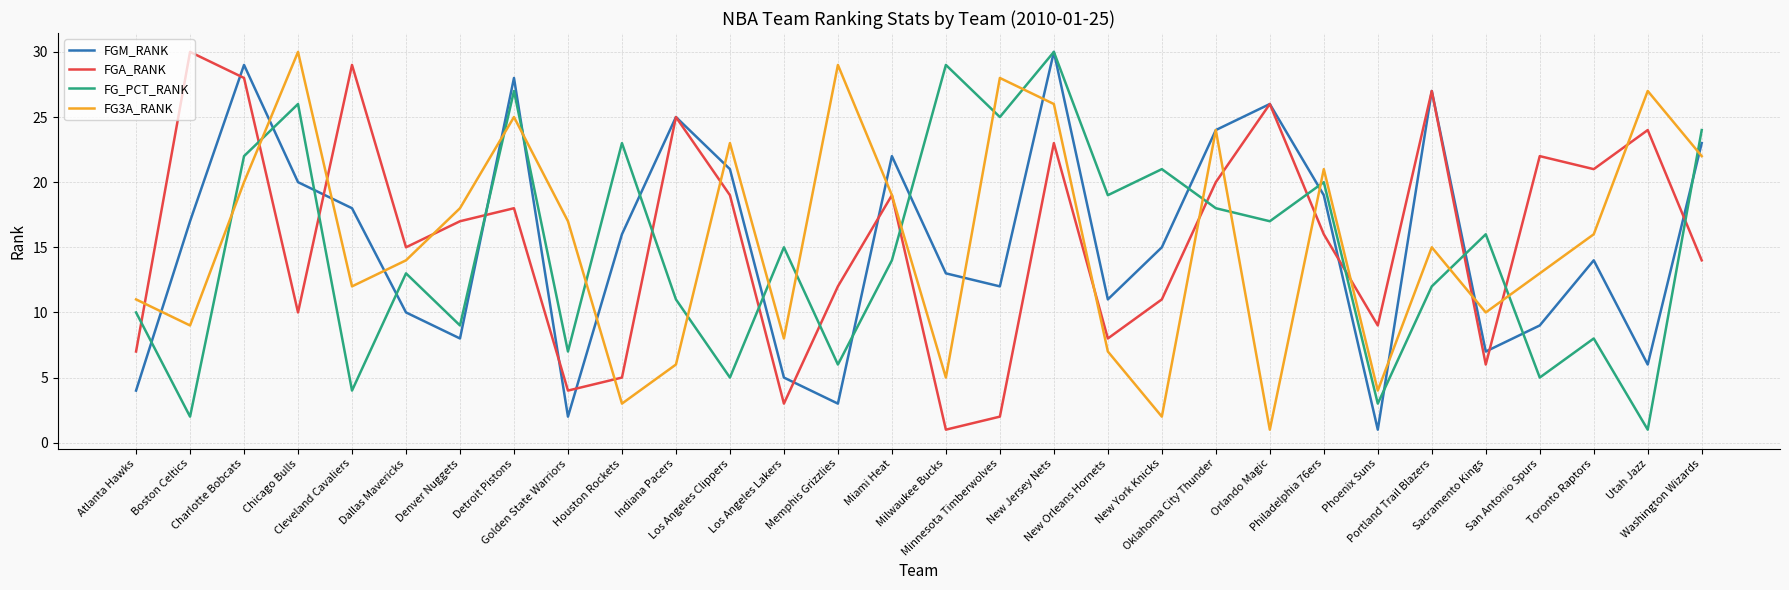

What is the minimum value for FG3A_RANK?

1